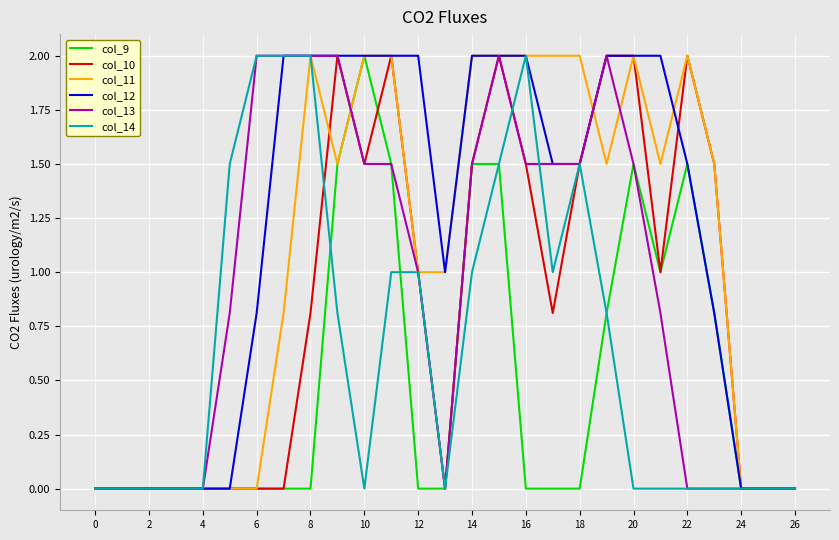

What is the maximum value for col_13?

2.0